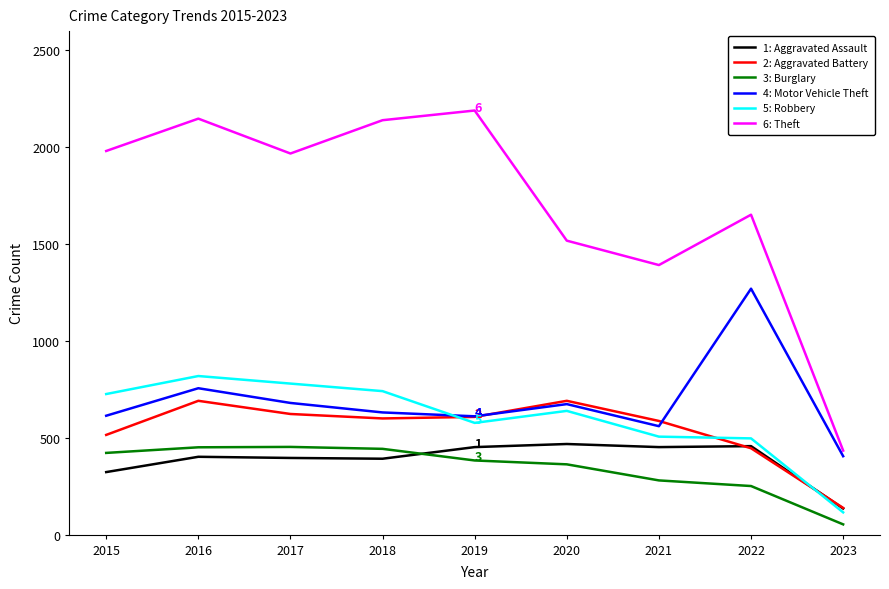

What is the greatest value displayed?

2190